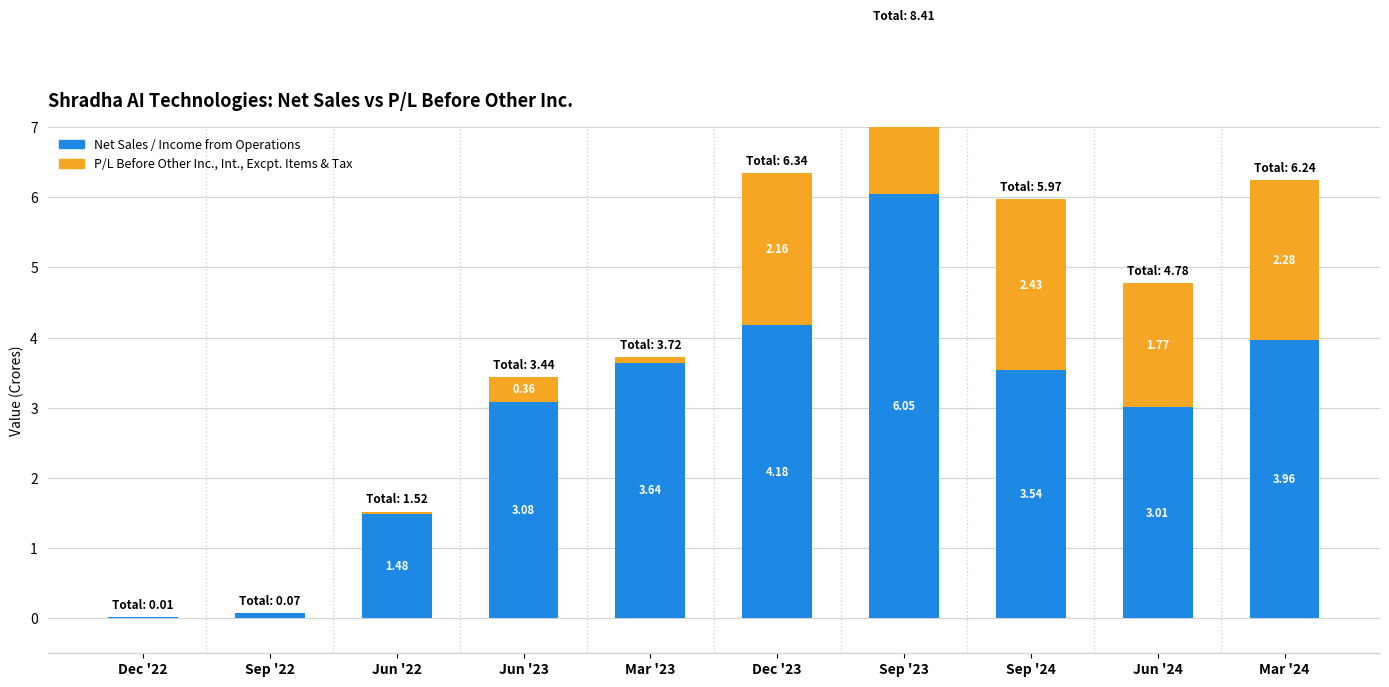

How many values in the P/L Before Other Inc., Int., Excpt. Items & Tax series are below 1?

5